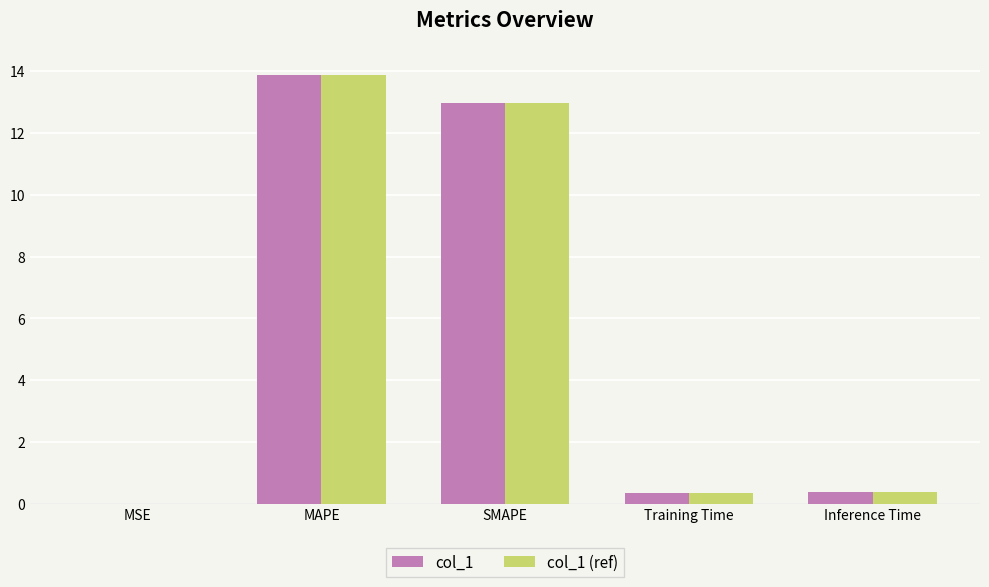

What is the total value across all series at MAPE?

27.7